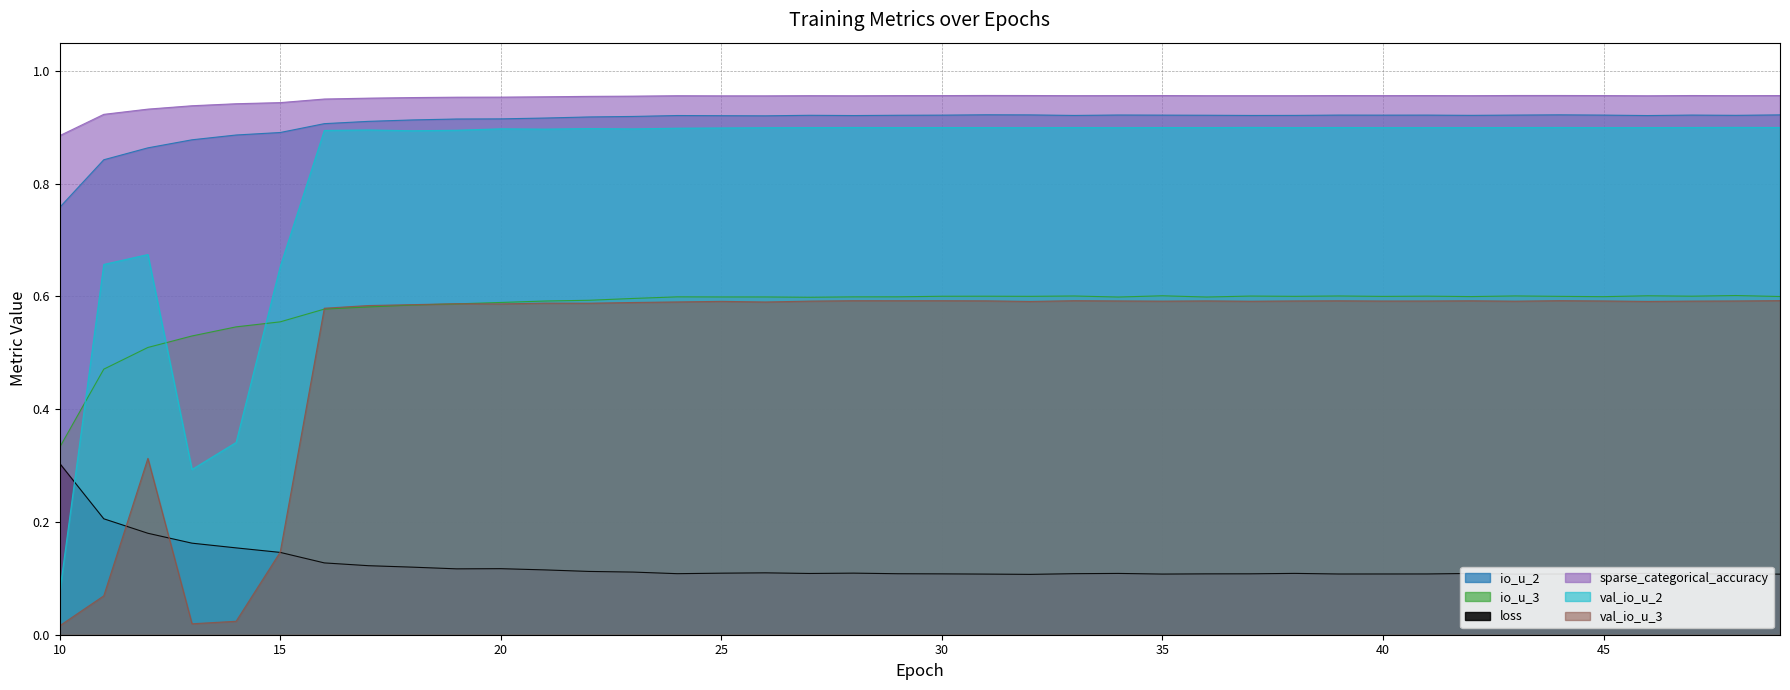

True or false: val_io_u_3 has more than 1 interior local peaks.

True